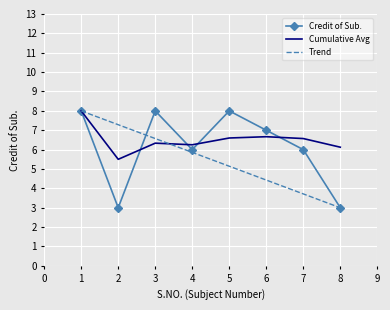

Is the value of Credit of Sub. at 3 greater than the value of Trend at 2?

Yes